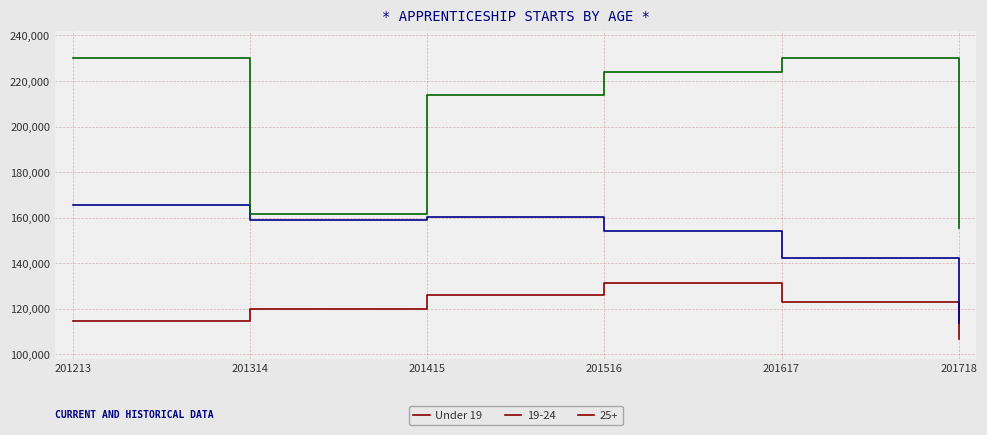

What is the difference between the maximum and minimum values in the 19-24 series?

51700